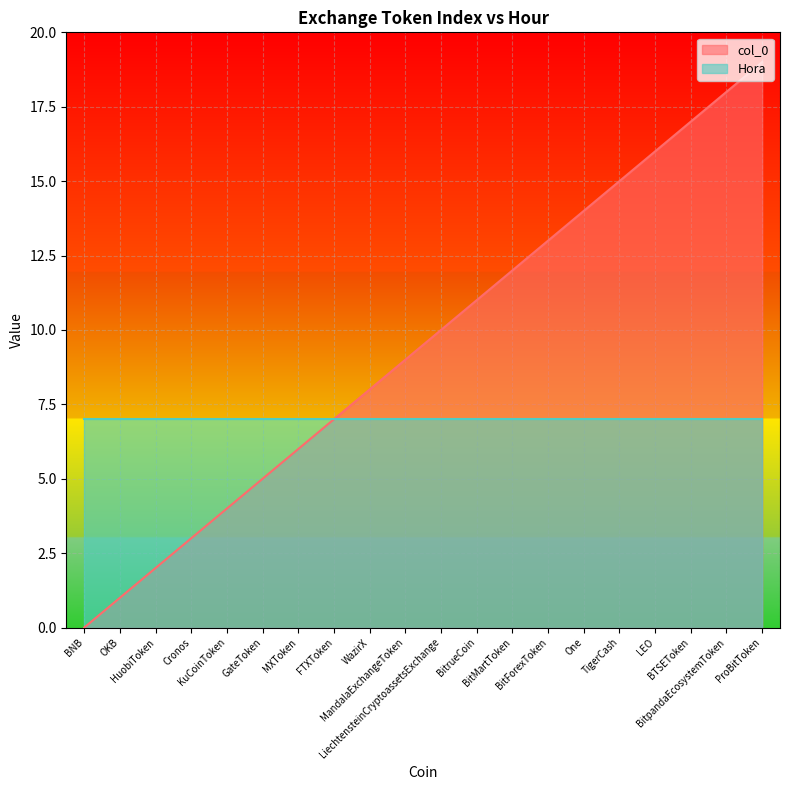

Does the chart display data point markers on the line(s)?

No